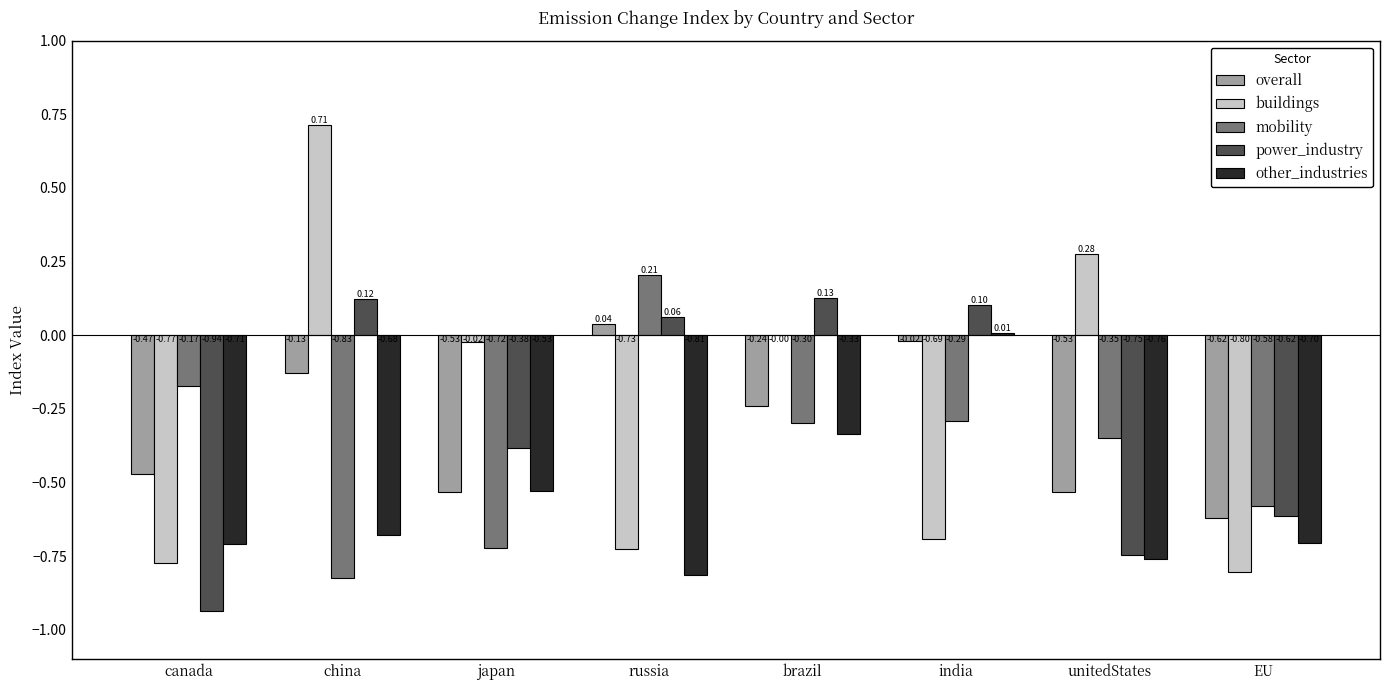

Which series changed the most between india and unitedStates?

buildings